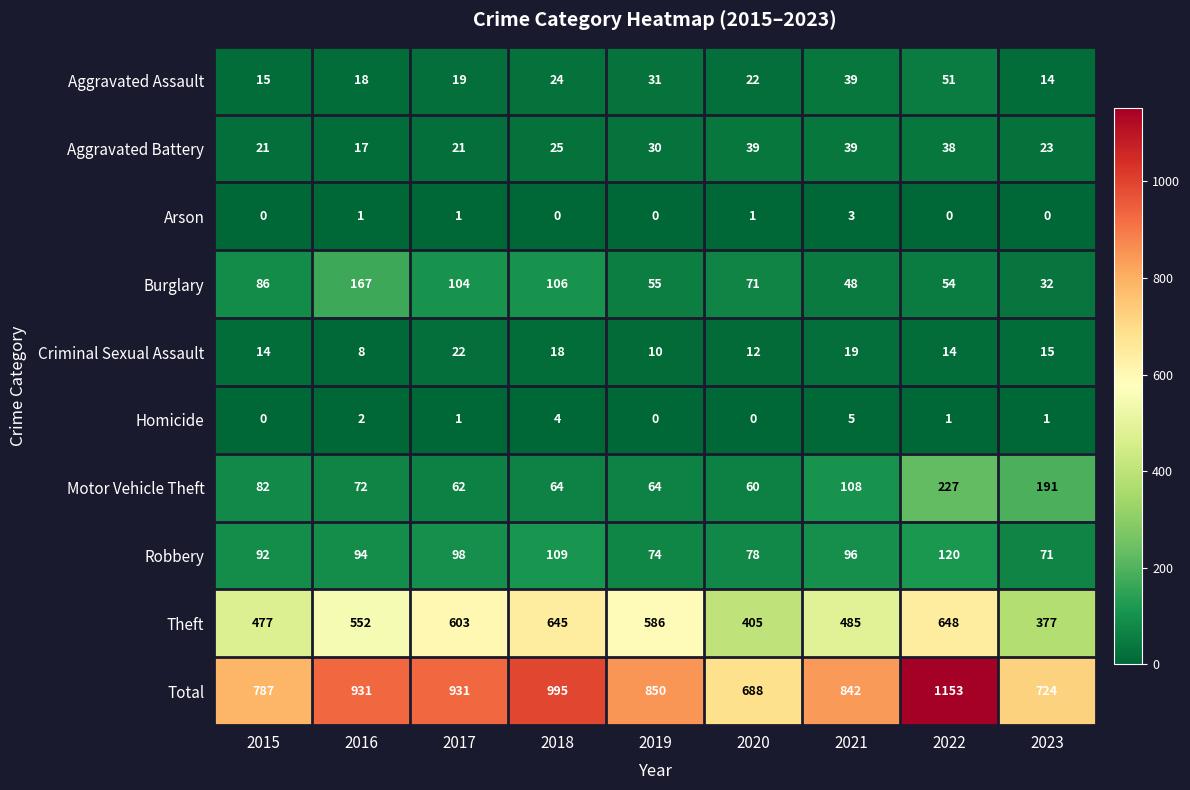

What is the difference between the Robbery values at 2018 and 2023?

38